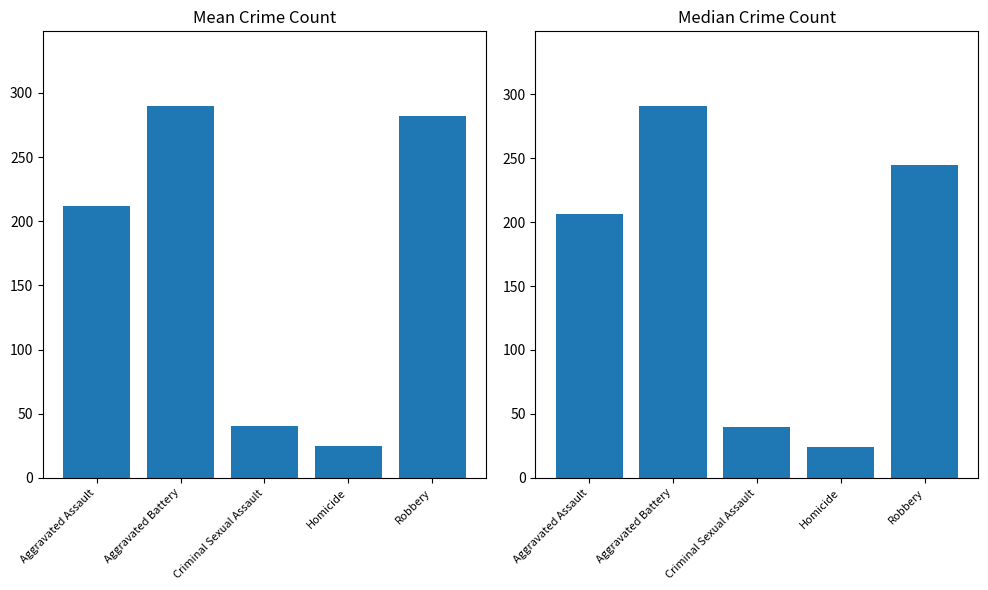

What position from the right is Homicide?

2